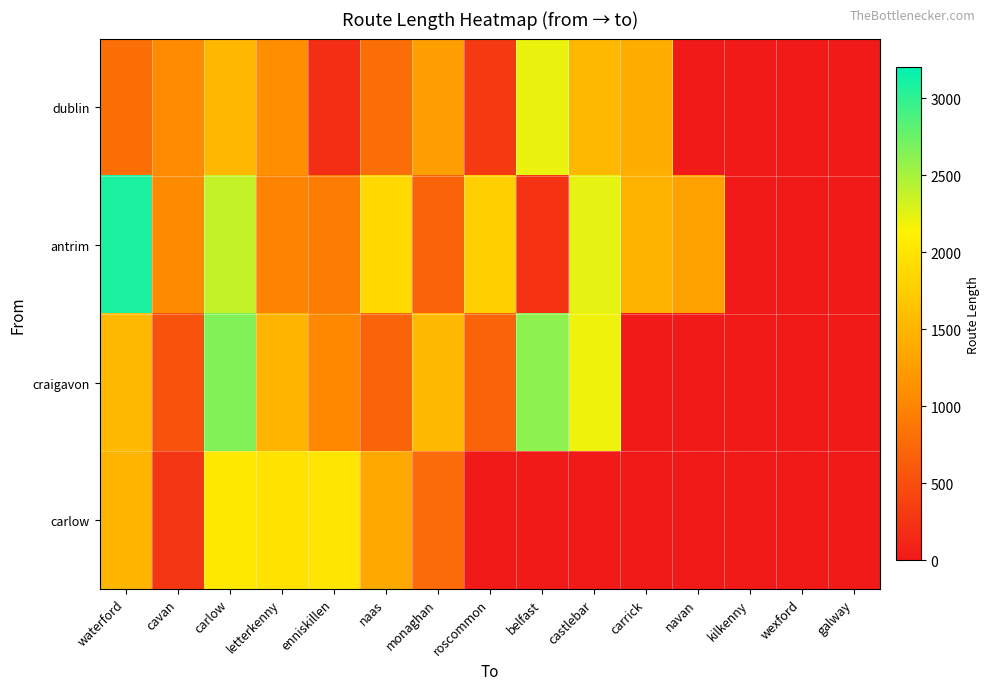

Rank the series by their average value, from lowest to highest.

carlow, dublin, craigavon, antrim